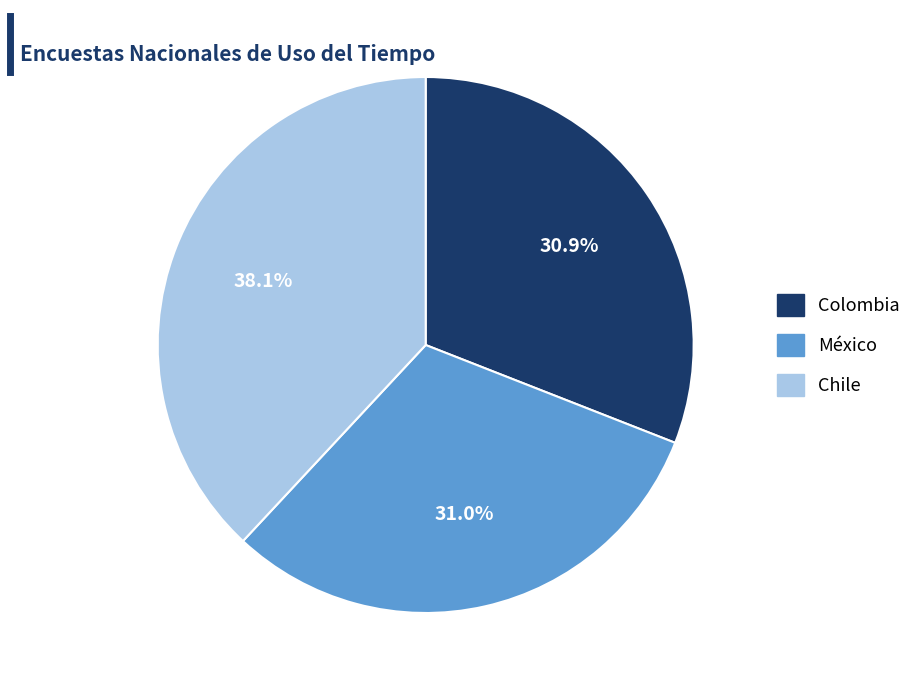

Which category has the biggest portion of the pie?

Chile